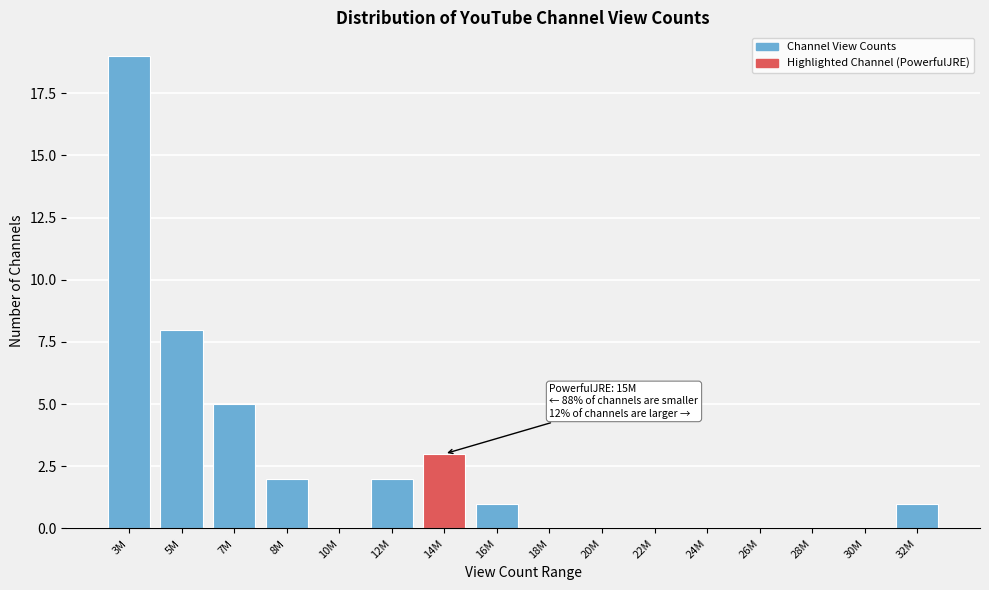

Reading right to left, transcribe all the data shown in this chart.

32M=1	30M=0	28M=0	26M=0	24M=0	22M=0	20M=0	18M=0	16M=1	14M=3	12M=2	10M=0	8M=2	7M=5	5M=8	3M=19